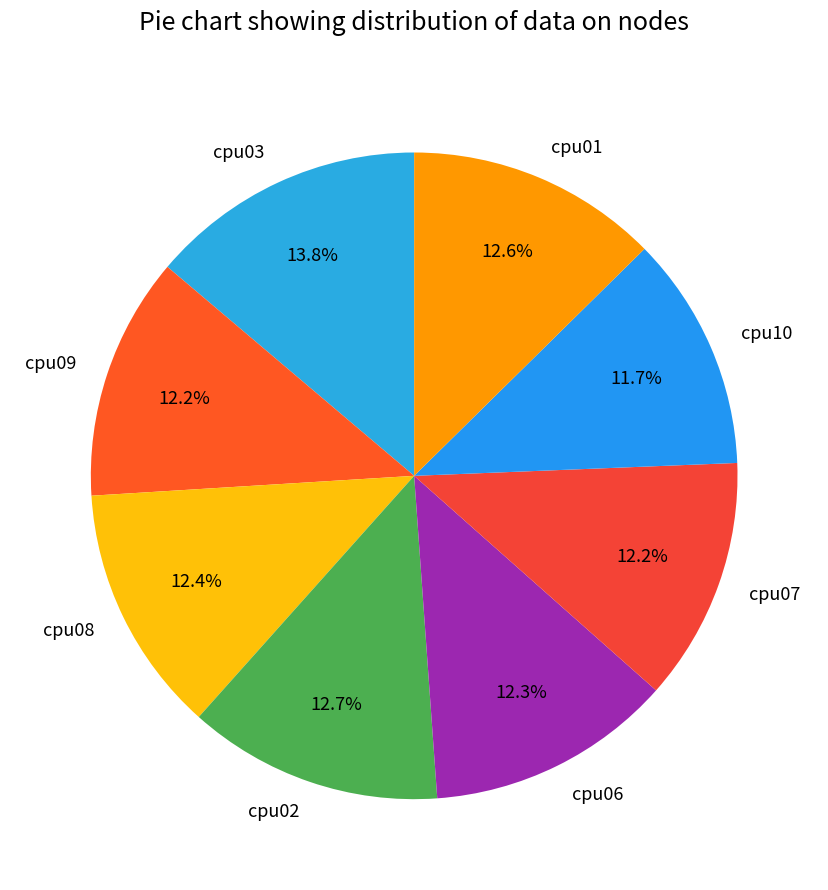

Approximately how many times larger is the value at cpu06 compared to cpu03?

0.9